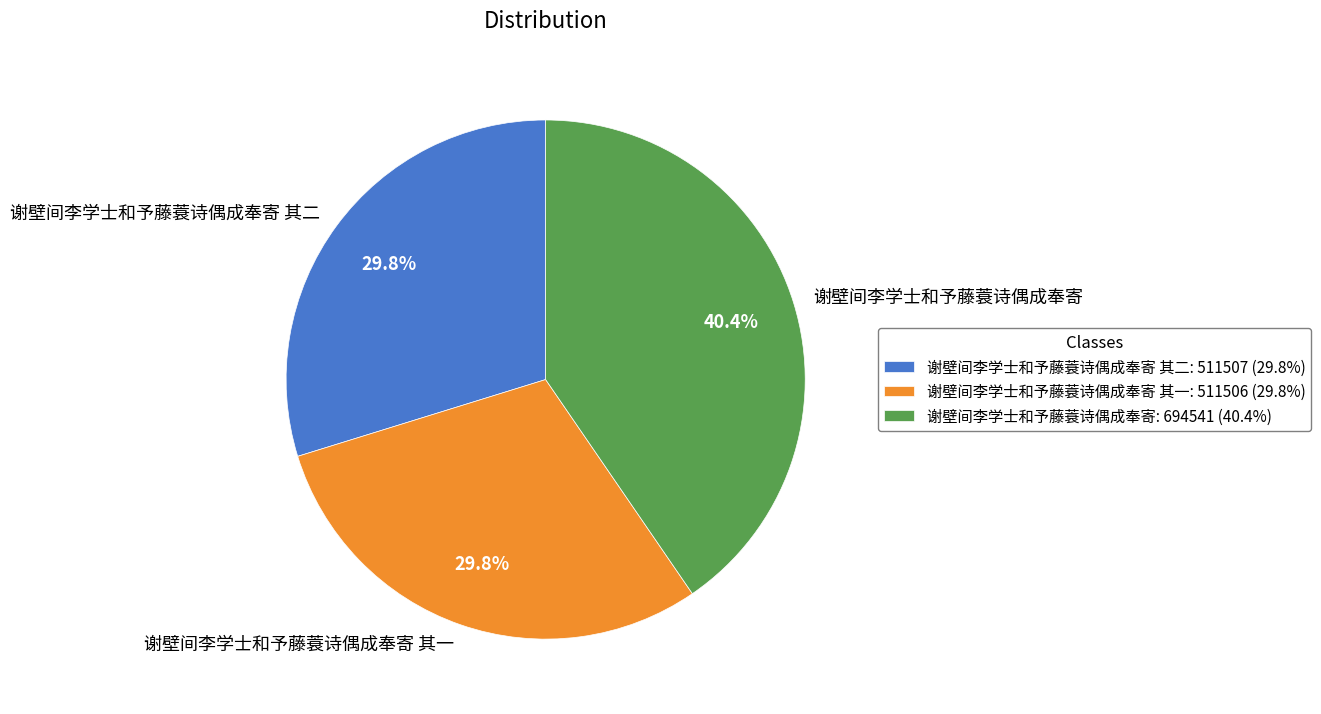

Does any single category account for the majority?

No